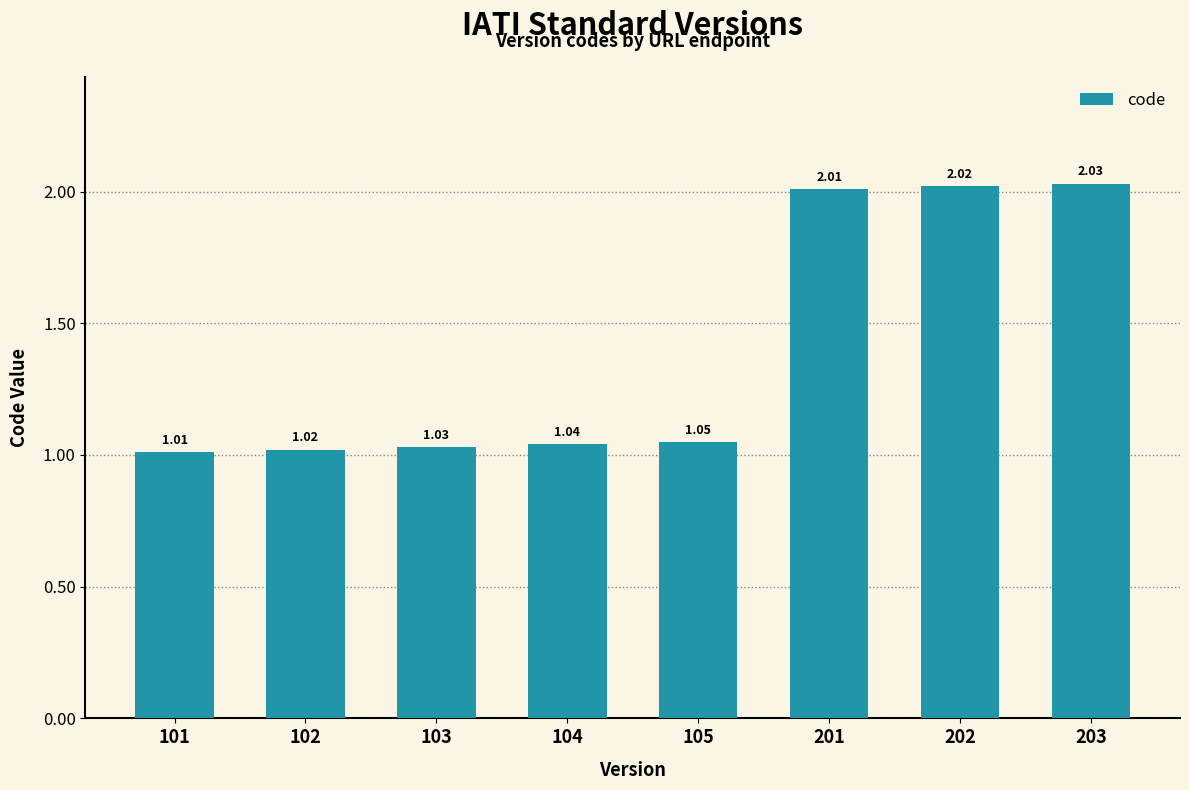

What is the change in value from 104 to 202?

+1.0